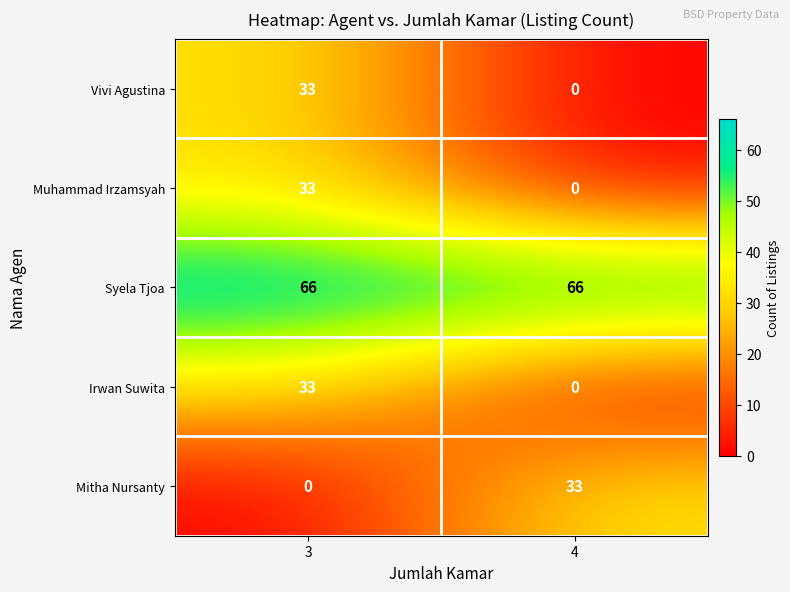

What is the difference between the highest and lowest values at 3?

66